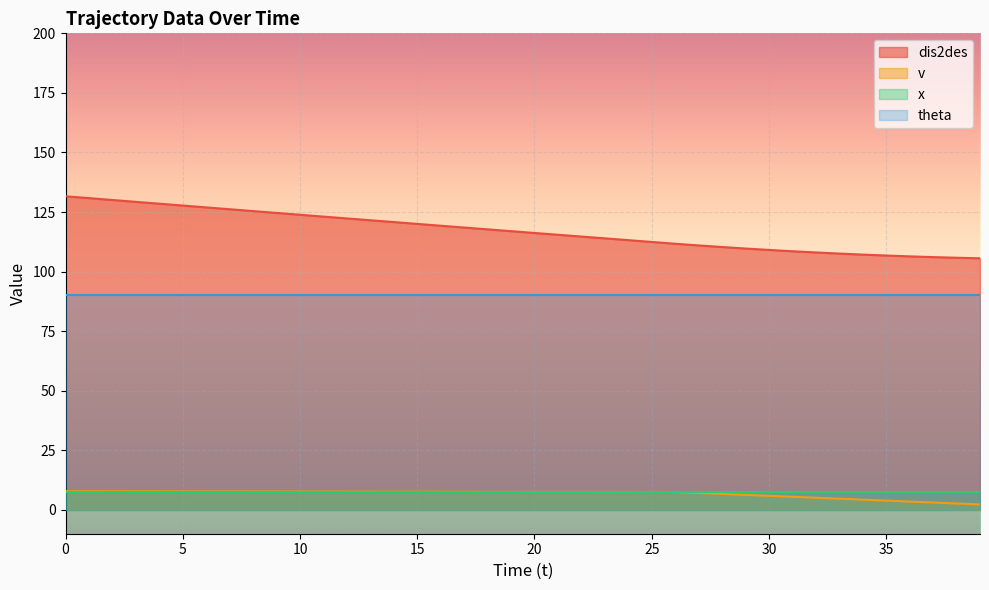

Is the value of dis2des at 23 greater than the value of v at 7?

Yes